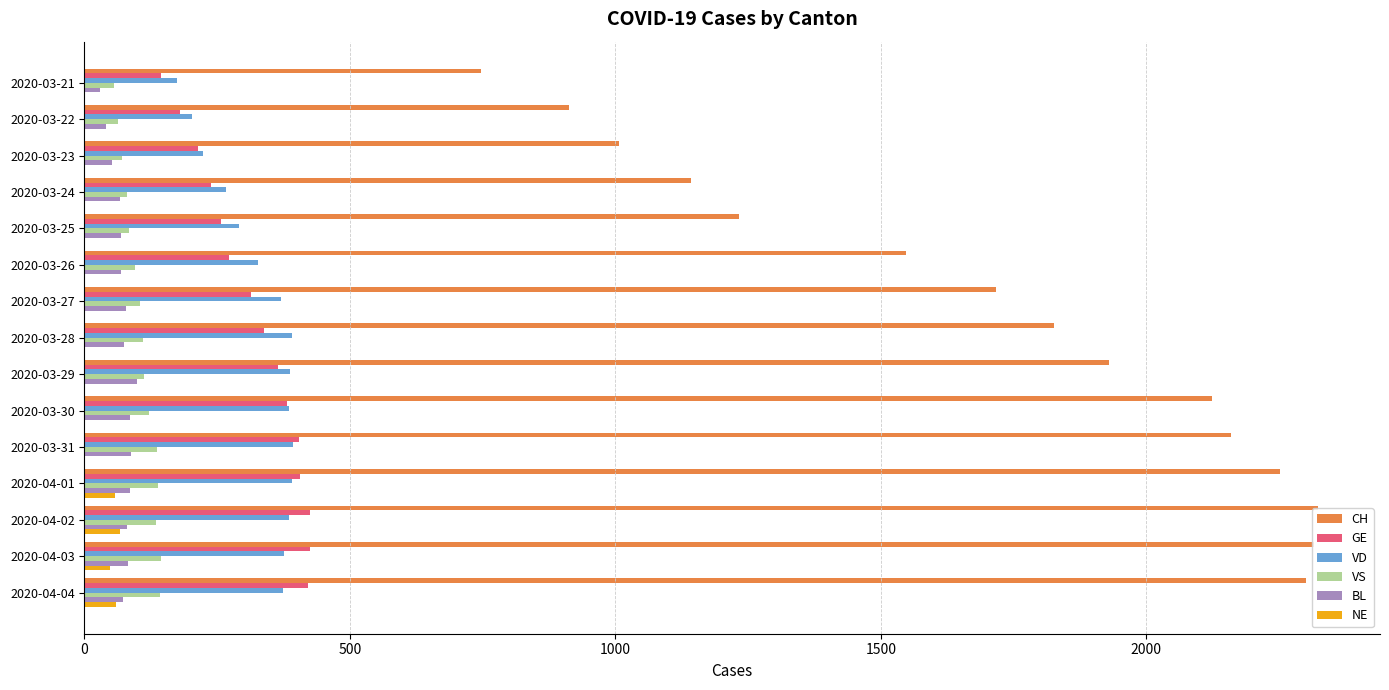

The value of GE at 2020-04-02 is 621. True or false?

False